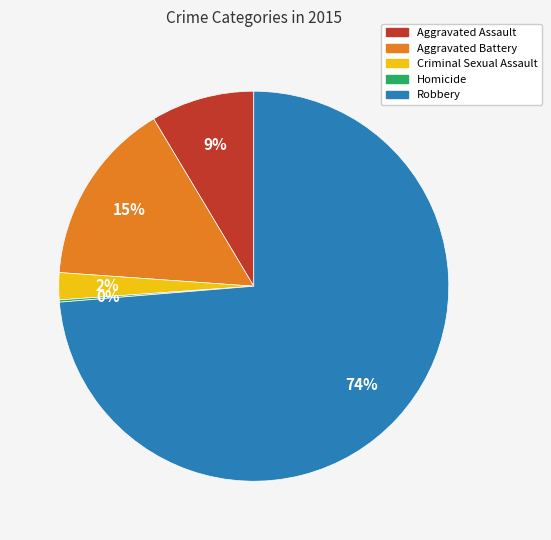

What is the largest slice in the pie chart?

Robbery